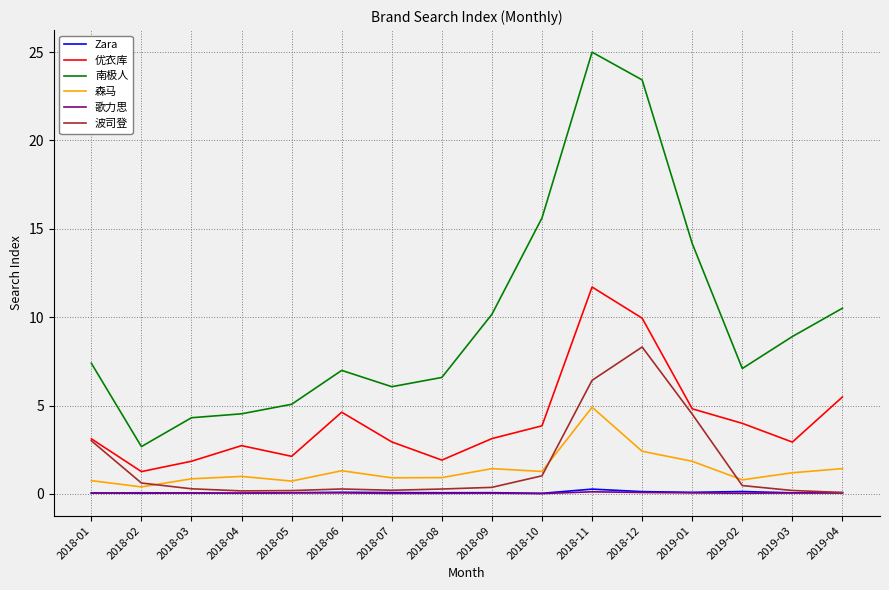

True or false: 优衣库 and 森马 intersect in this chart.

False